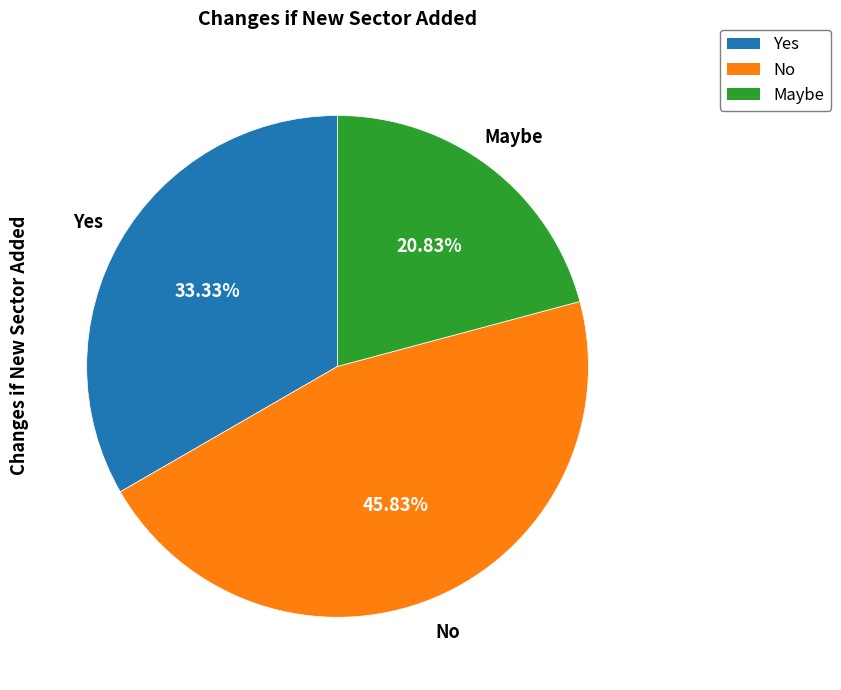

To the nearest percent, what is the average slice percentage?

33%